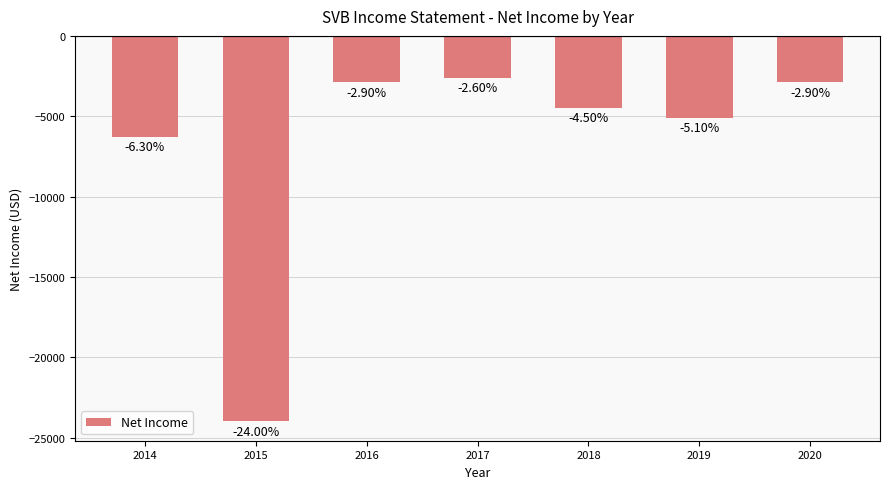

Does the chart contain any negative values?

Yes